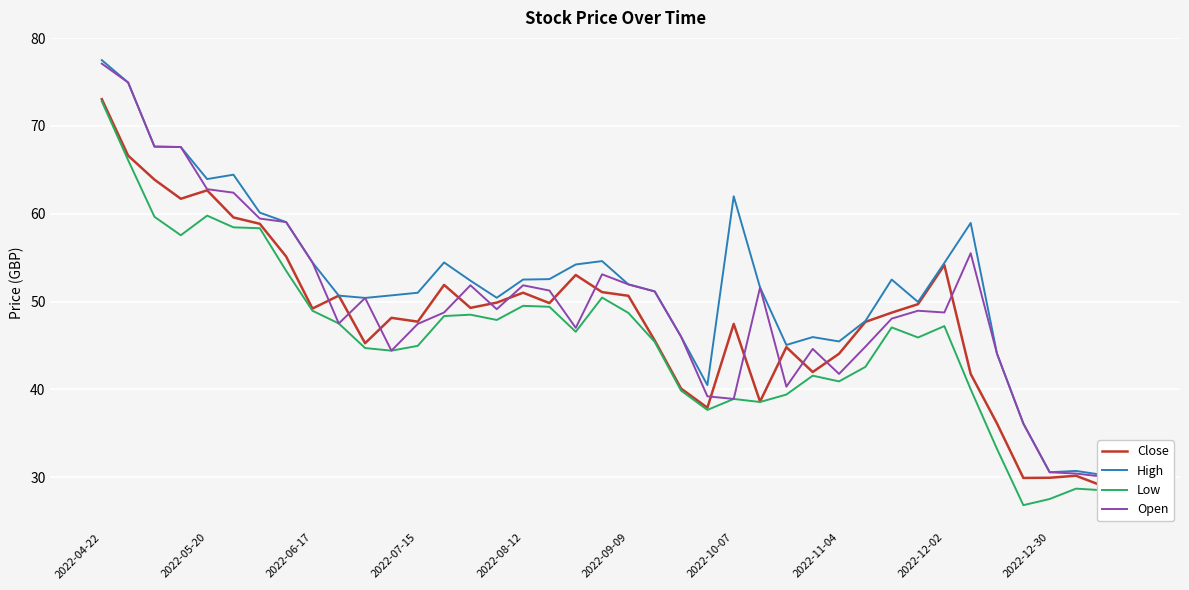

How many data points in High are above 51?

22